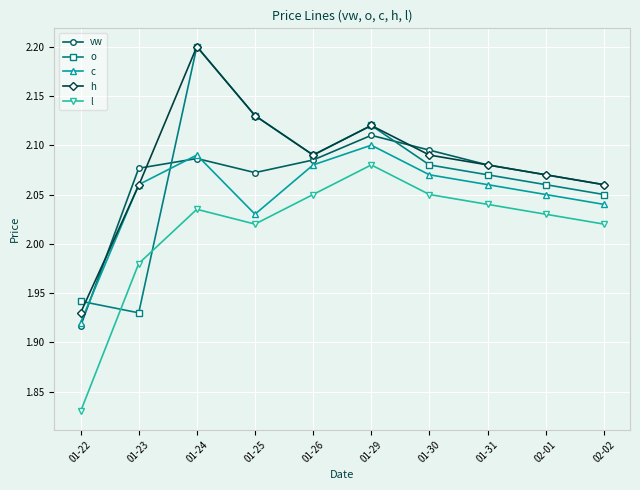

What position from the right is 02-01?

2